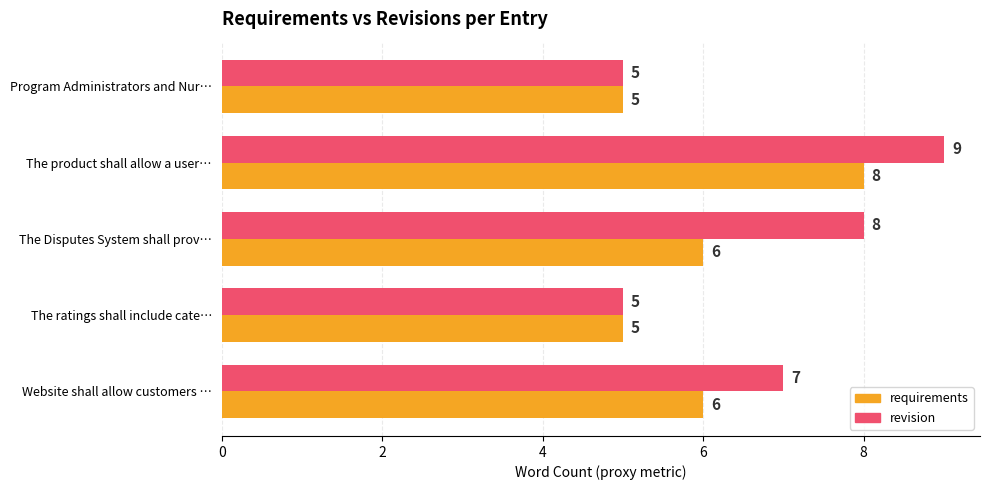

What is the difference between the requirements values at The product shall allow a user… and The ratings shall include cate…?

3